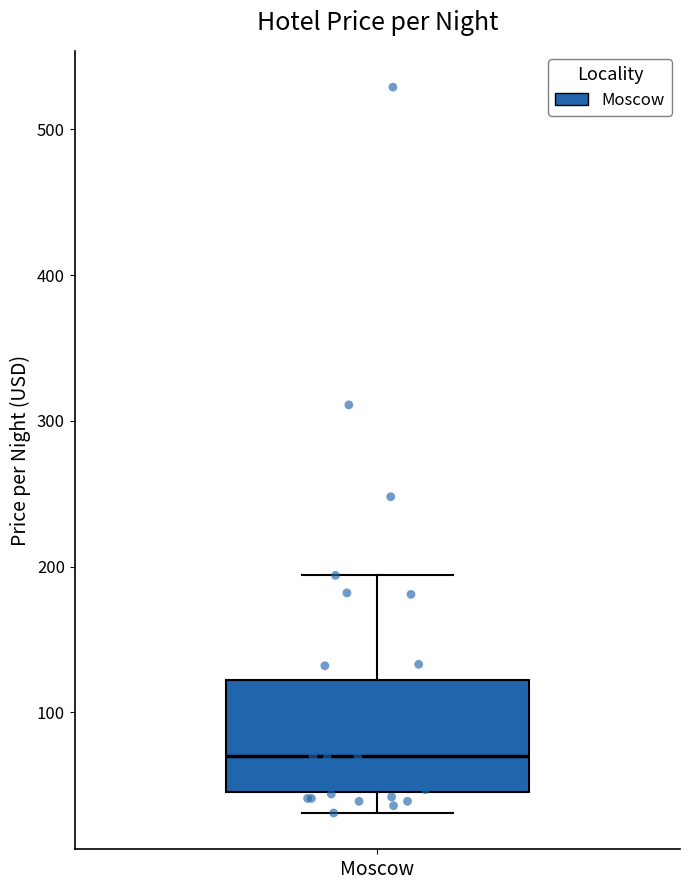

Transcribe this box plot: give where the median line is, the range the box spans, and where the two whiskers end, as read against the y-axis. The values are not printed on the chart, so give them approximately, as read against the axis.

median 70, box 50 to 120, whiskers 30 to 190